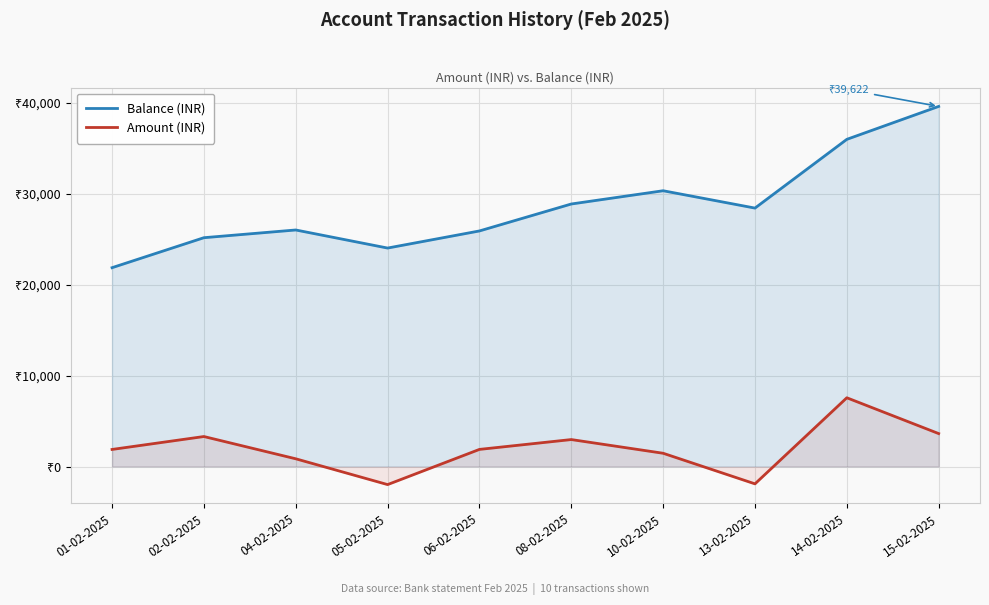

True or false: Balance (INR) and Amount (INR) cross at least once.

False